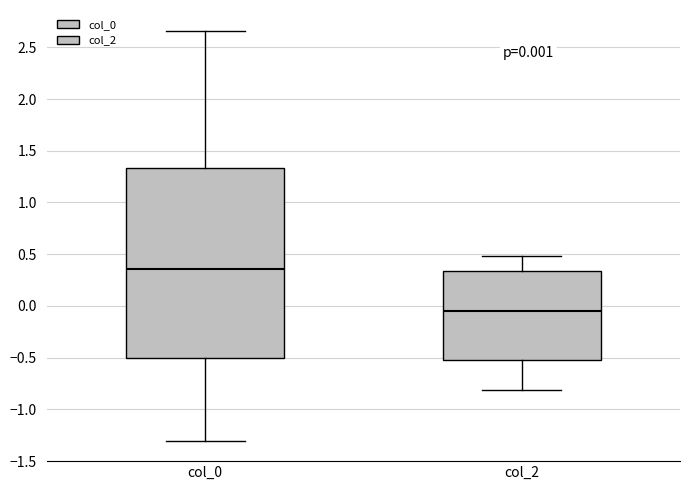

Which box has the highest median line?

col_0